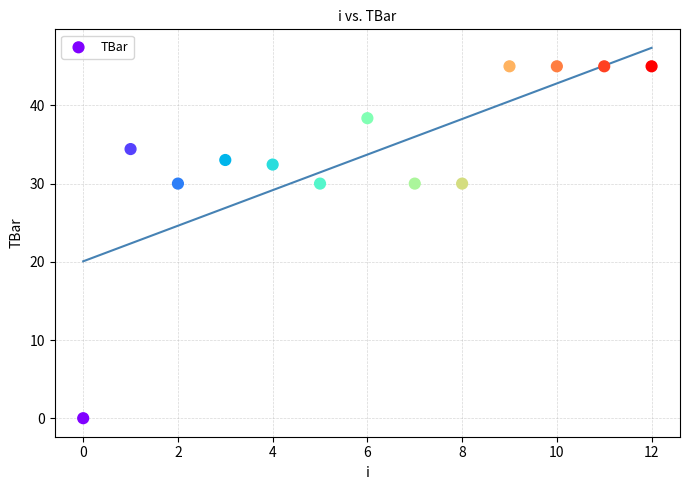

What is the range of Y values (max minus min)?

45.0